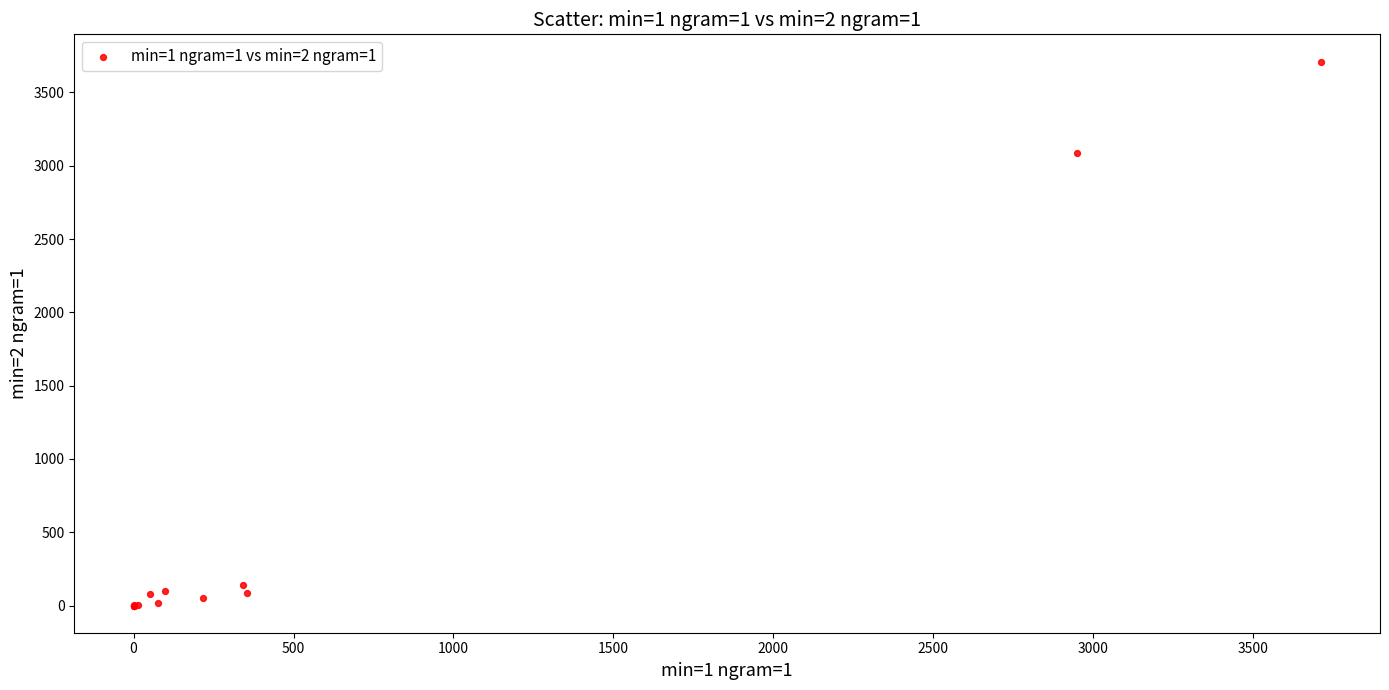

What Y value in the scatter plot is closest to 1855?

3089.0